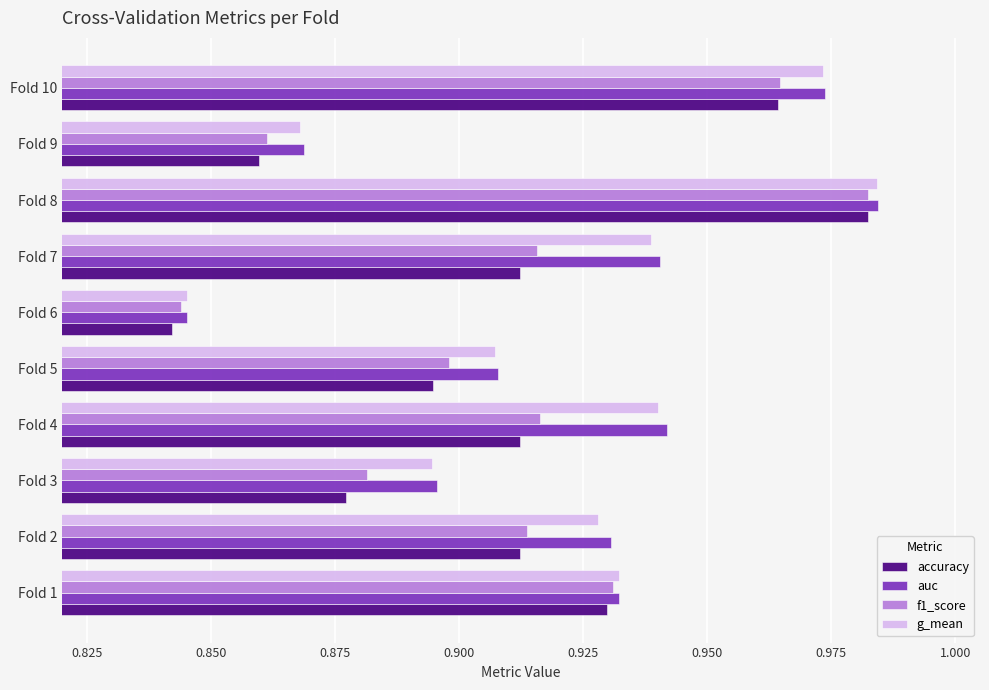

Is it true that accuracy equals 0.5 at Fold 9?

False